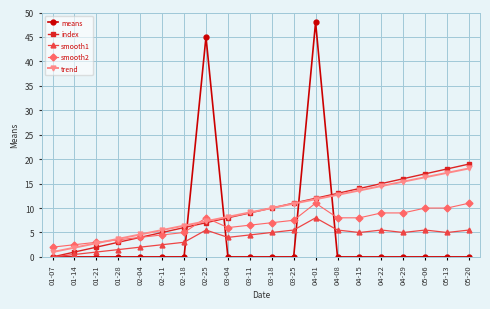

What is the value of the smooth2 point at the 3rd from the left?

3.0